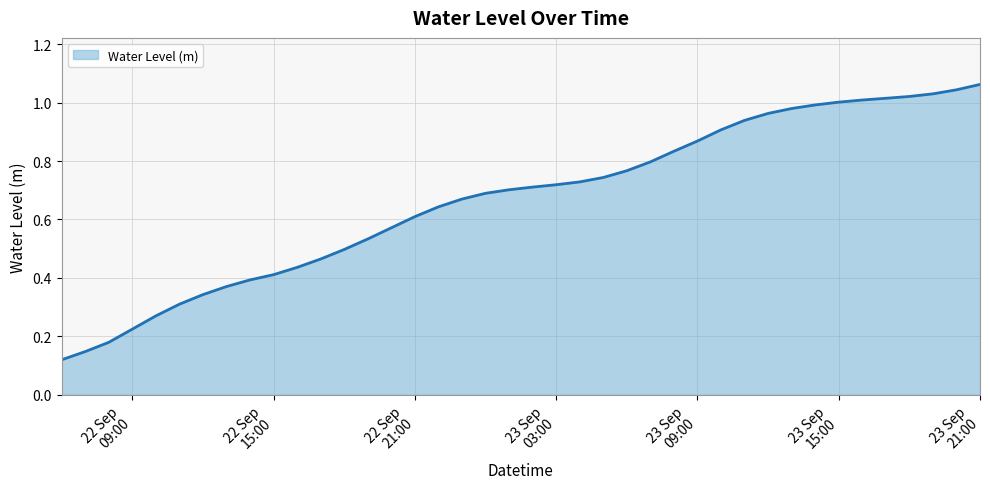

Does the chart display data point markers on the line(s)?

No